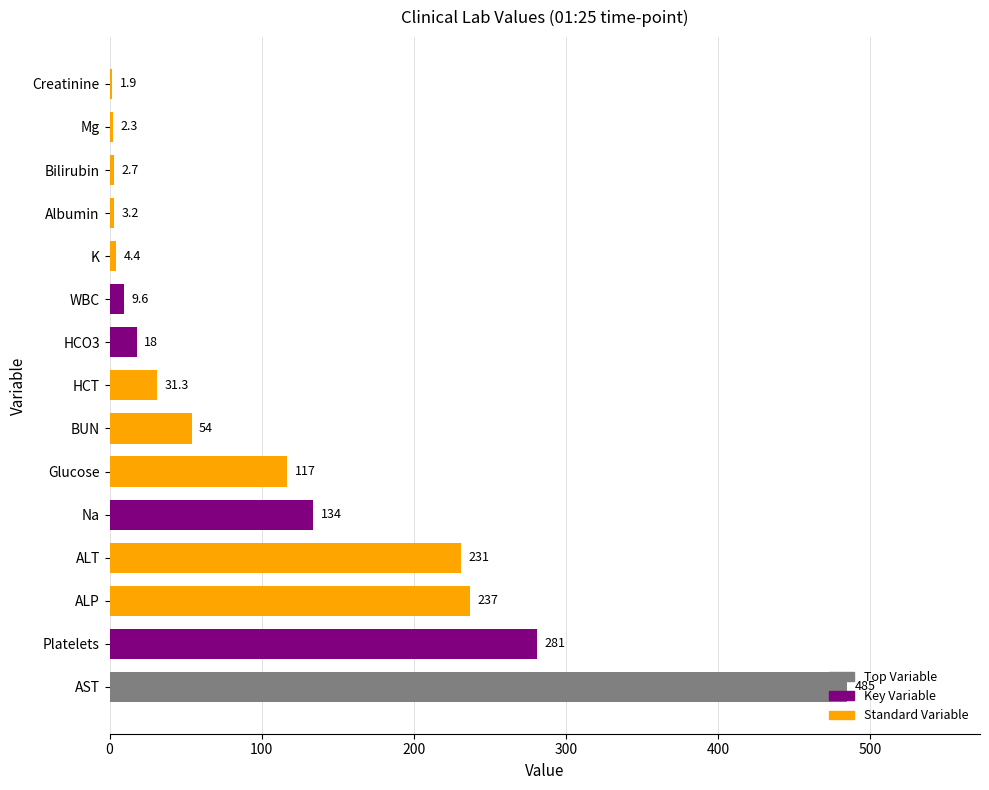

Which has a higher value, Na or Bilirubin?

Na